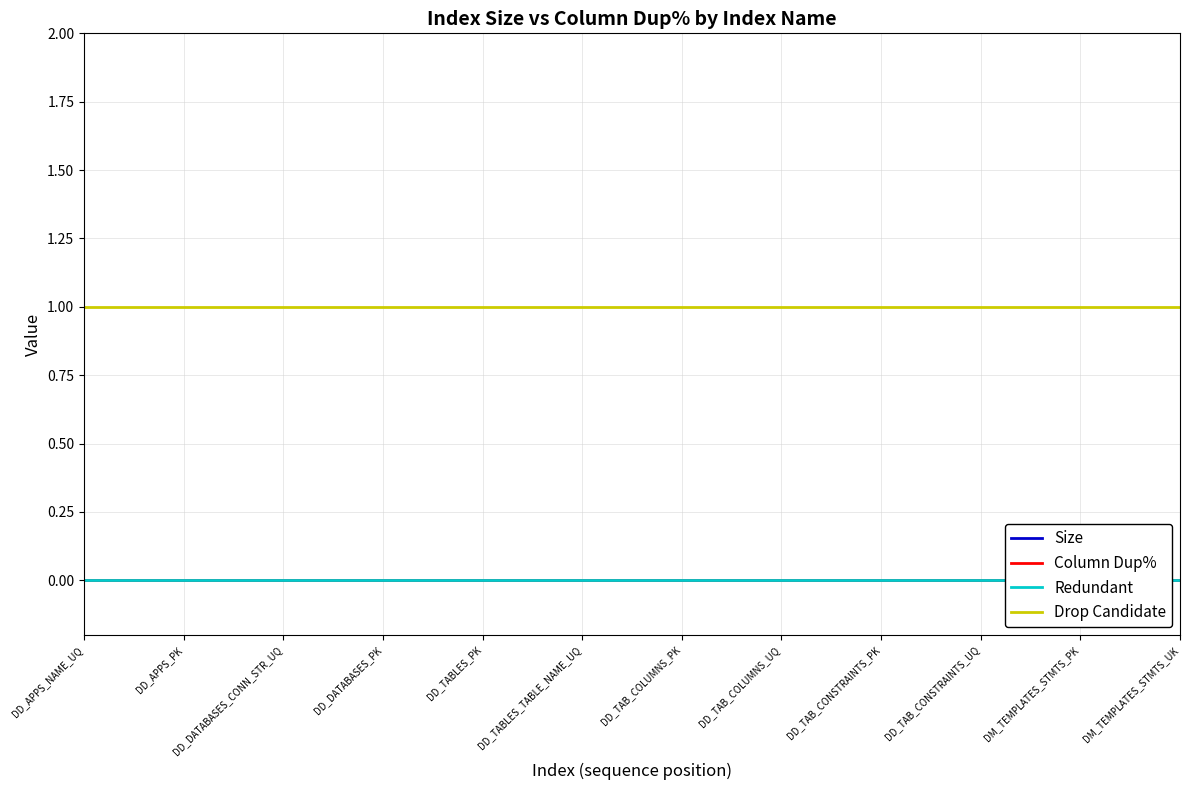

Count the number of data series in this chart.

4